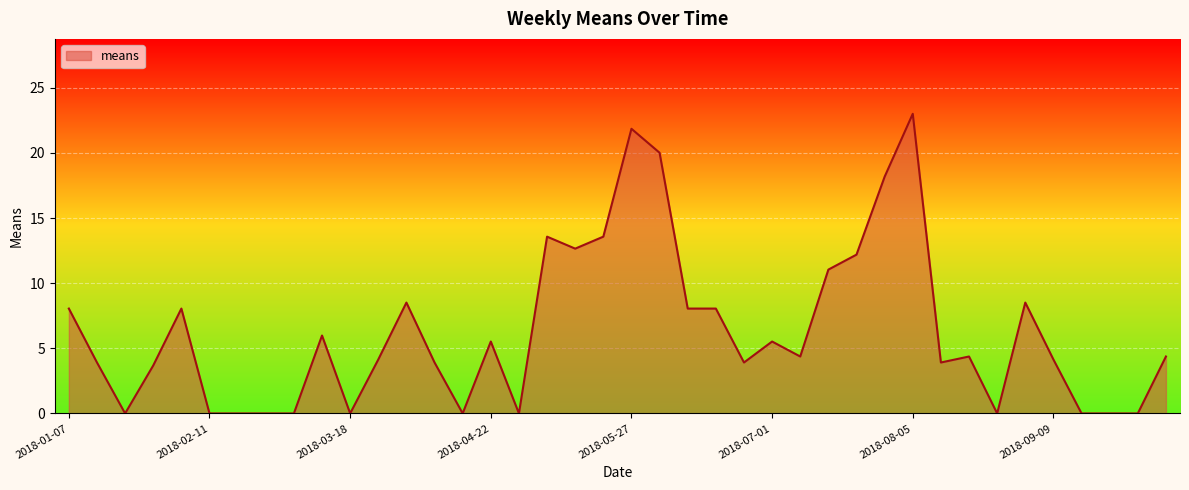

How many lines are shown in the chart?

1